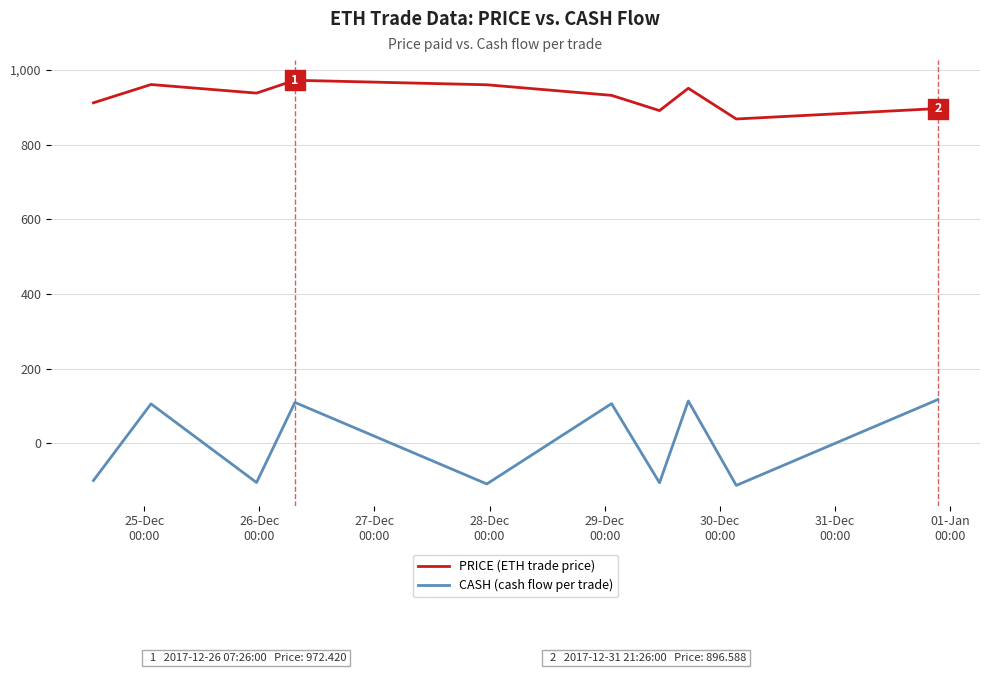

What is the average value of the CASH (cash flow per trade) series?

1.7